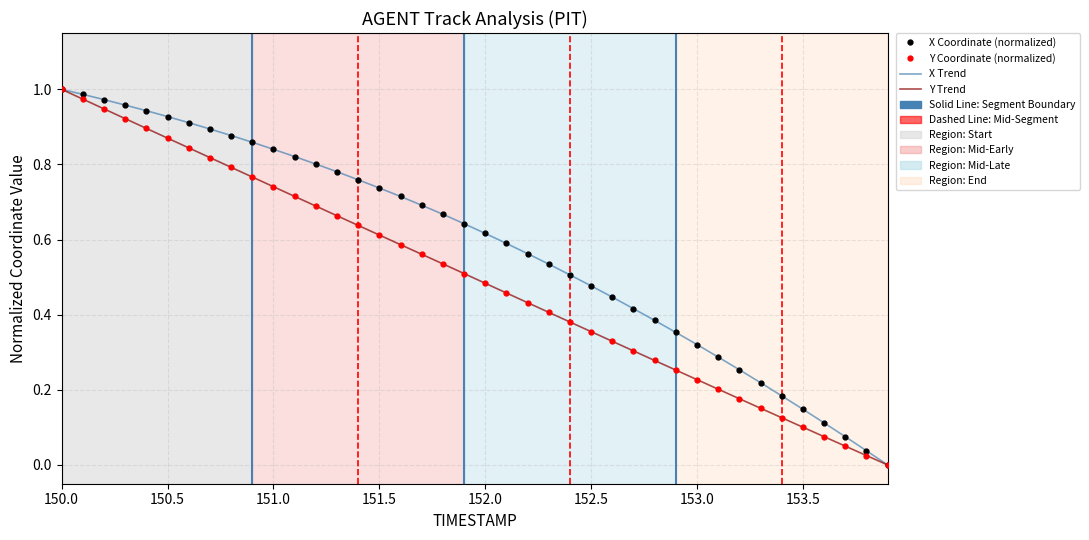

Is this an area chart (filled region under the line)?

No